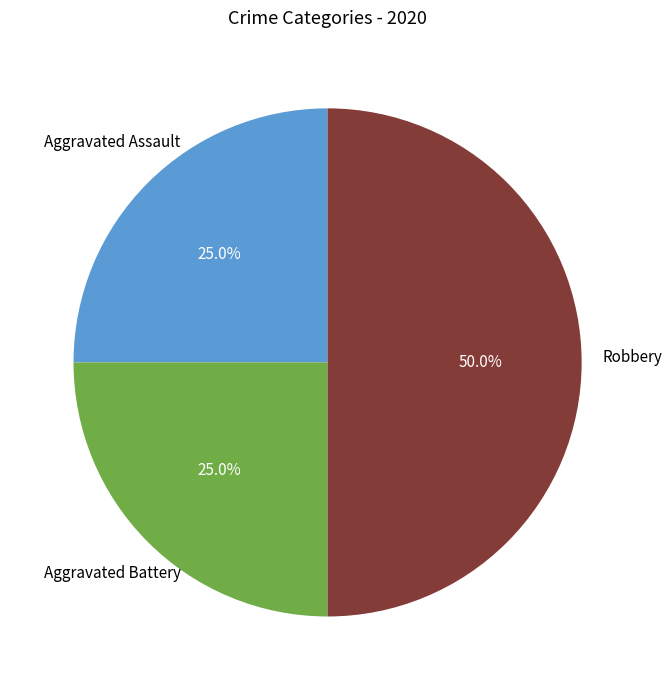

How many slices are in this pie chart?

3